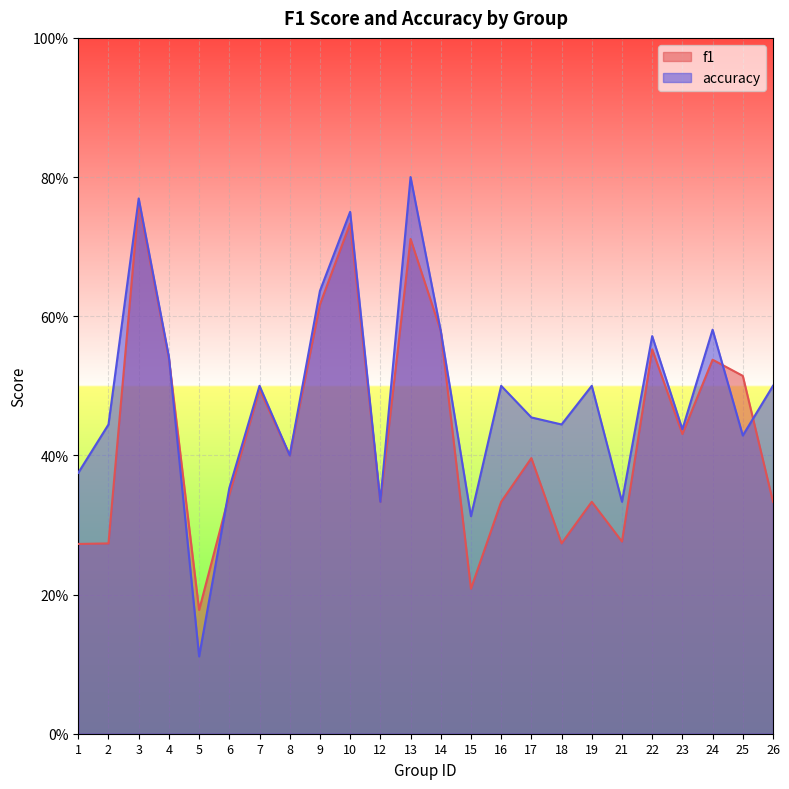

What are all the series names shown in the legend?

f1, accuracy